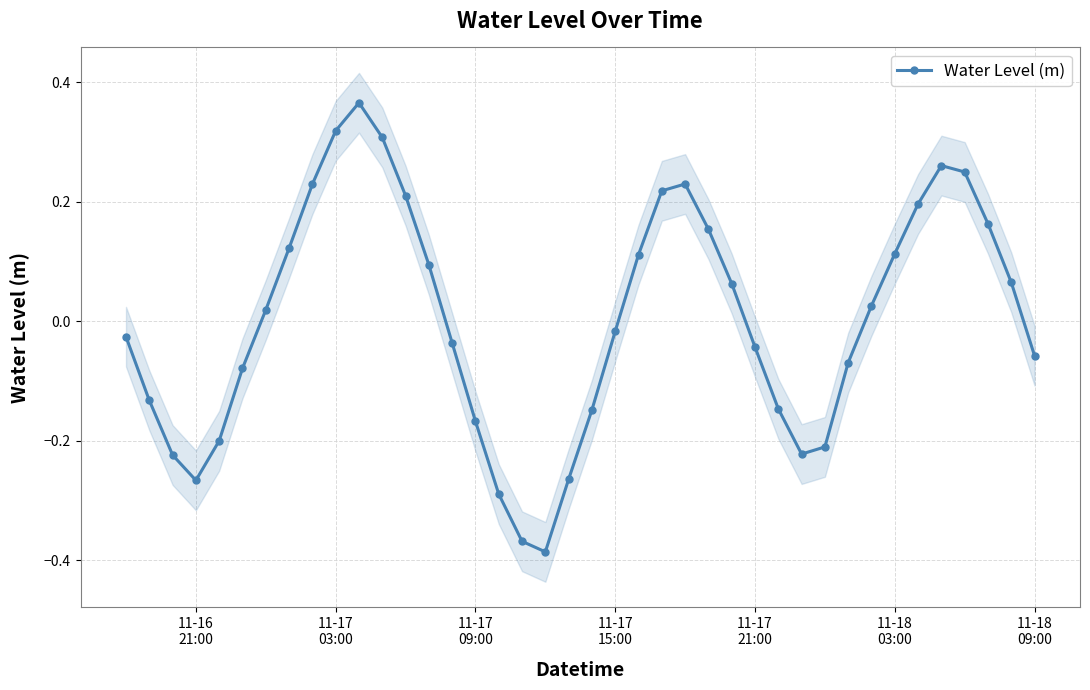

How many lines are shown in the chart?

1